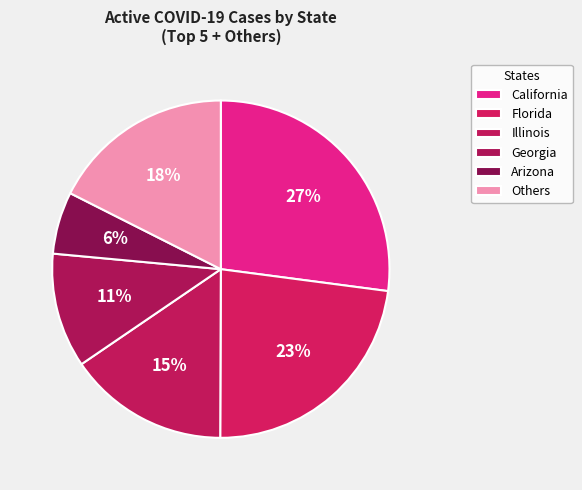

Does any single category account for the majority?

No